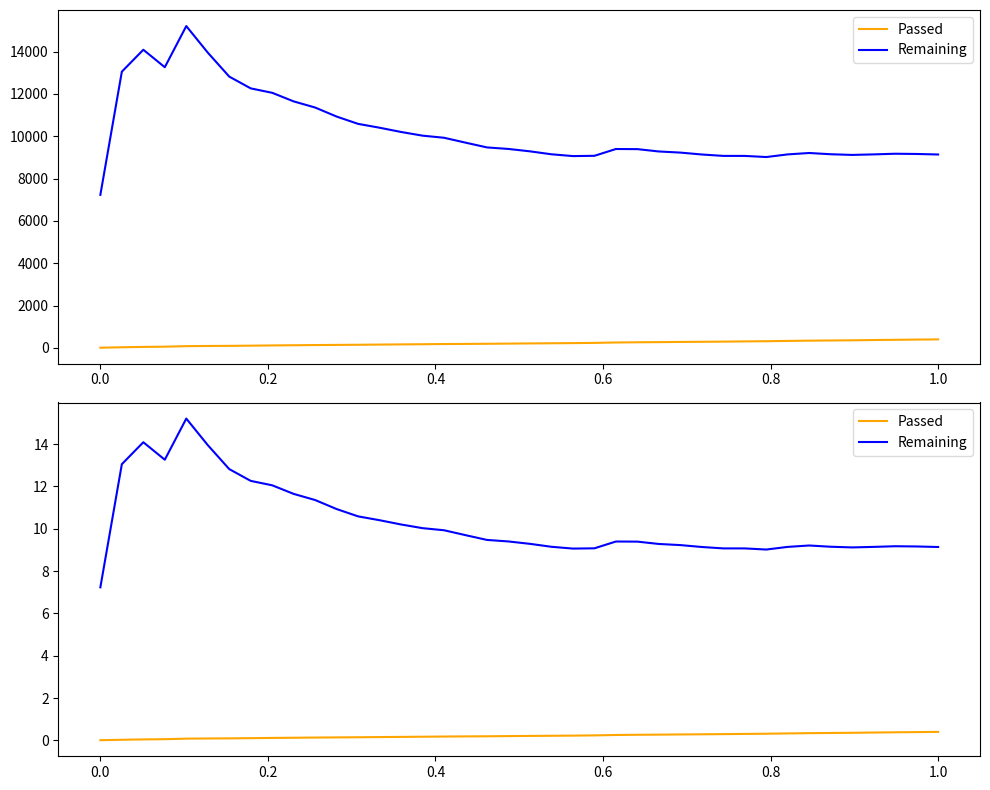

What is the value of the Remaining point at the 14th from the left?

10.4